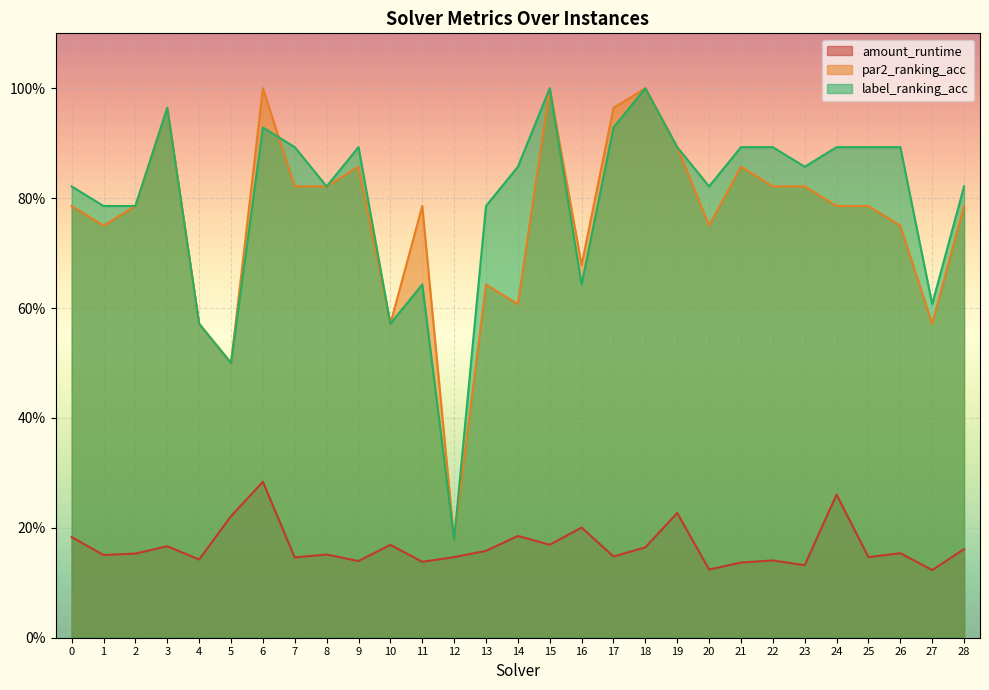

What is the value of the label_ranking_acc point at the 4th from the left?

1.0